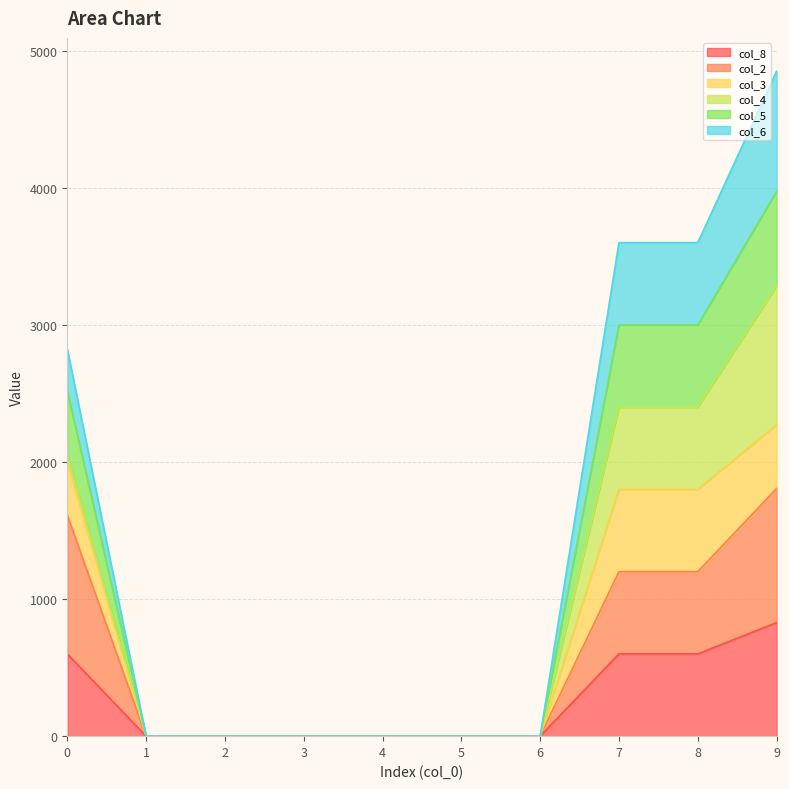

At which category is the sum across all series the highest?

9